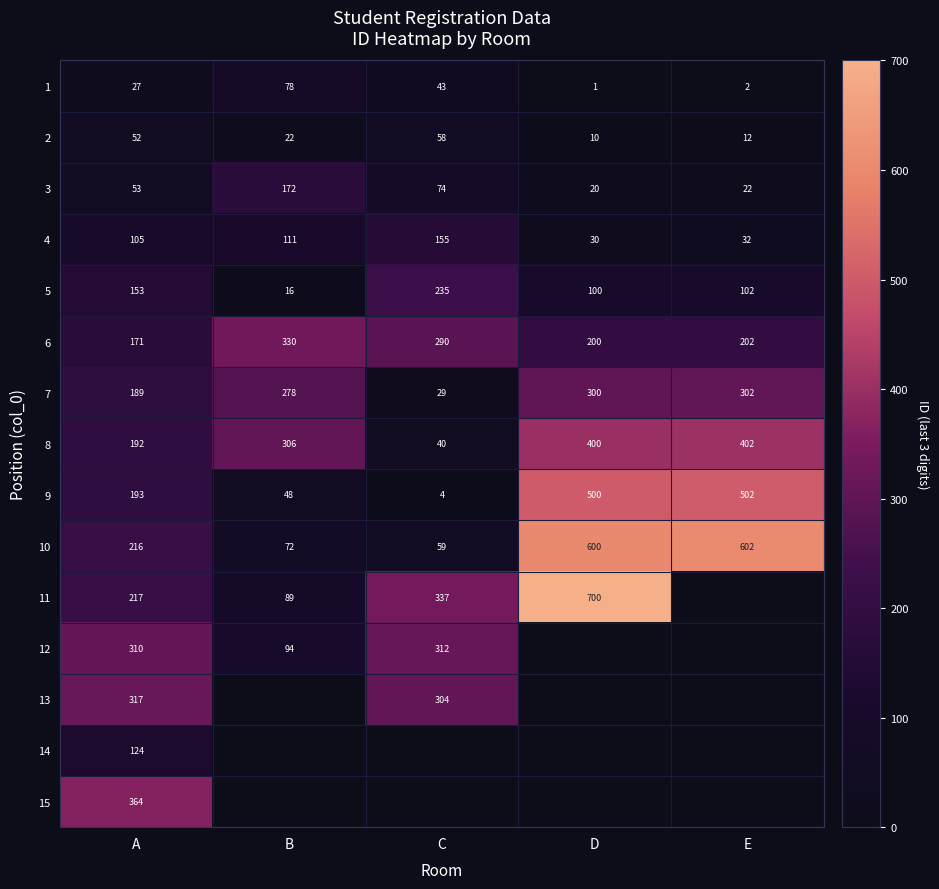

Between A and E, which is larger?

A